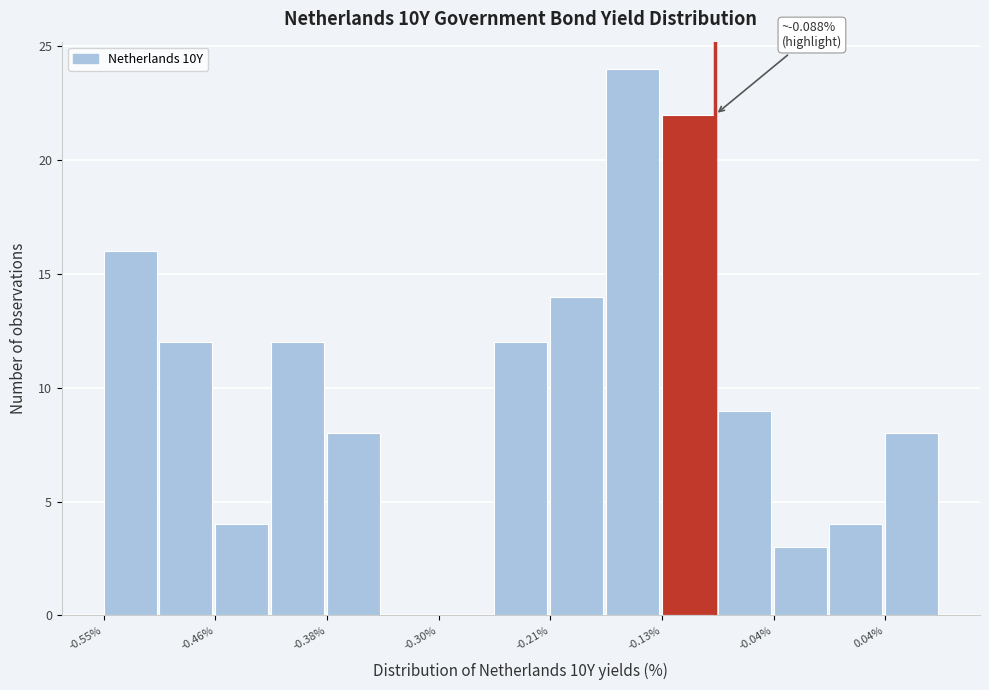

Over which range of the x-axis is the bar tallest?

-0.17 to -0.13